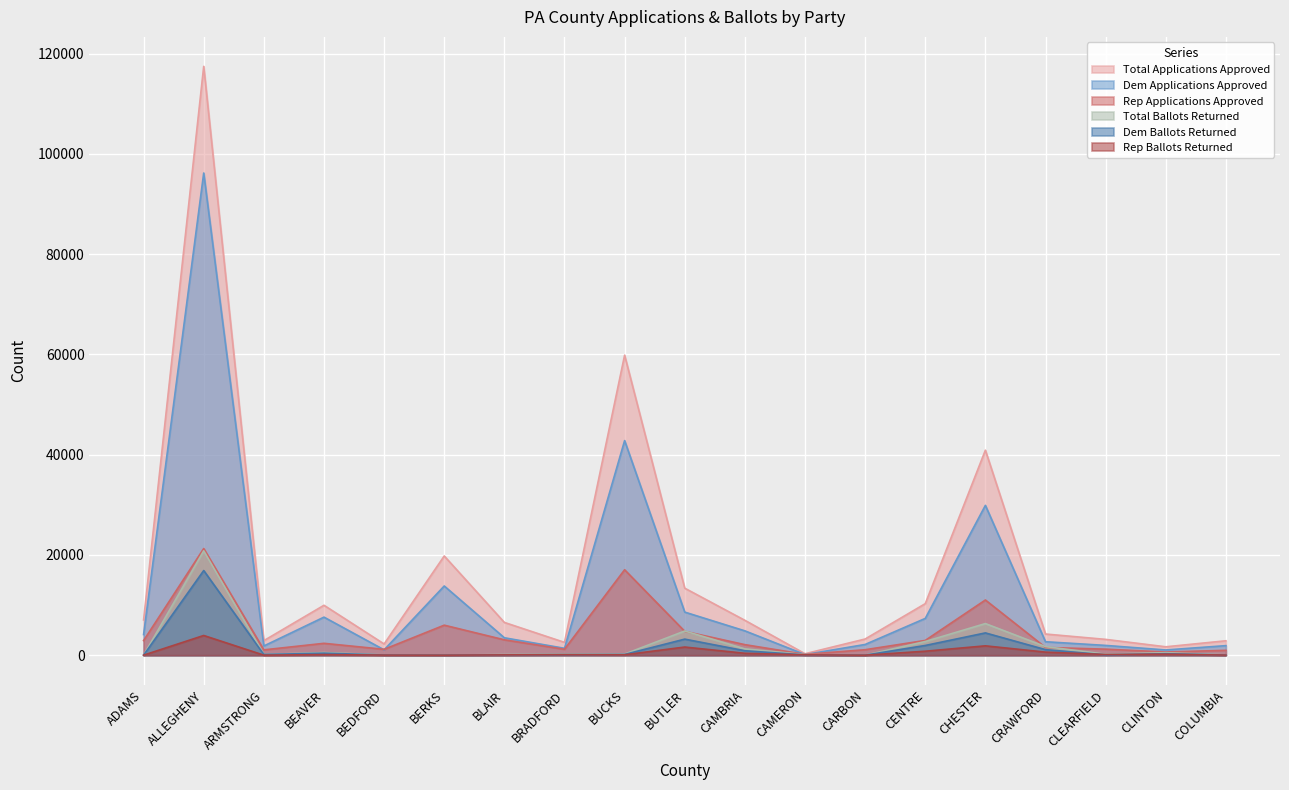

What is the sum of the Total Ballots Returned values at CLINTON and BEAVER?

1018